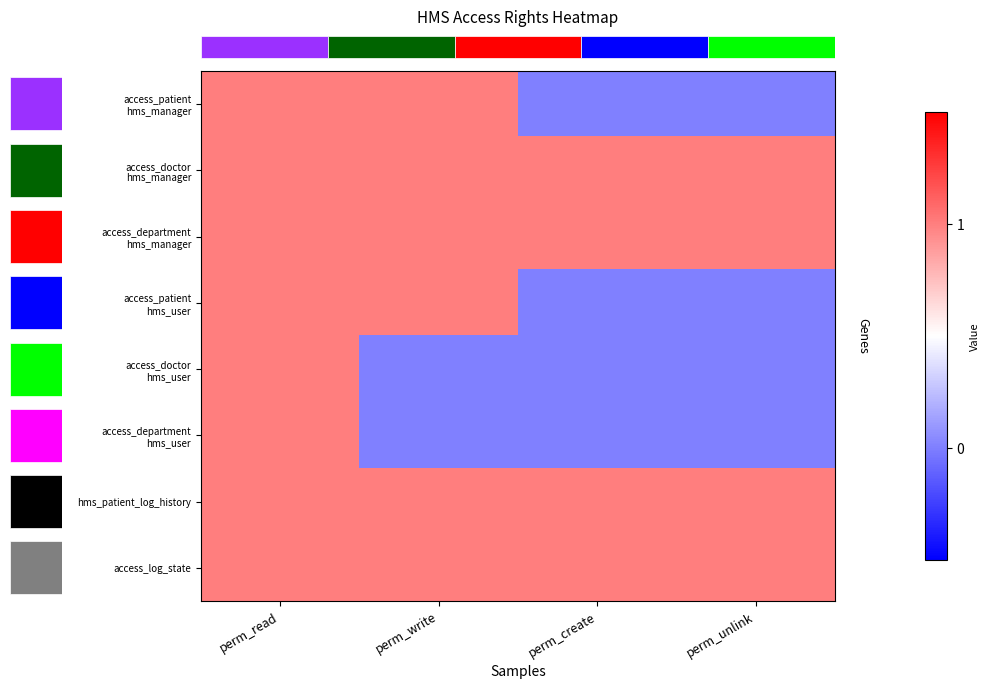

Where is row_0 nearest to the value 0?

2